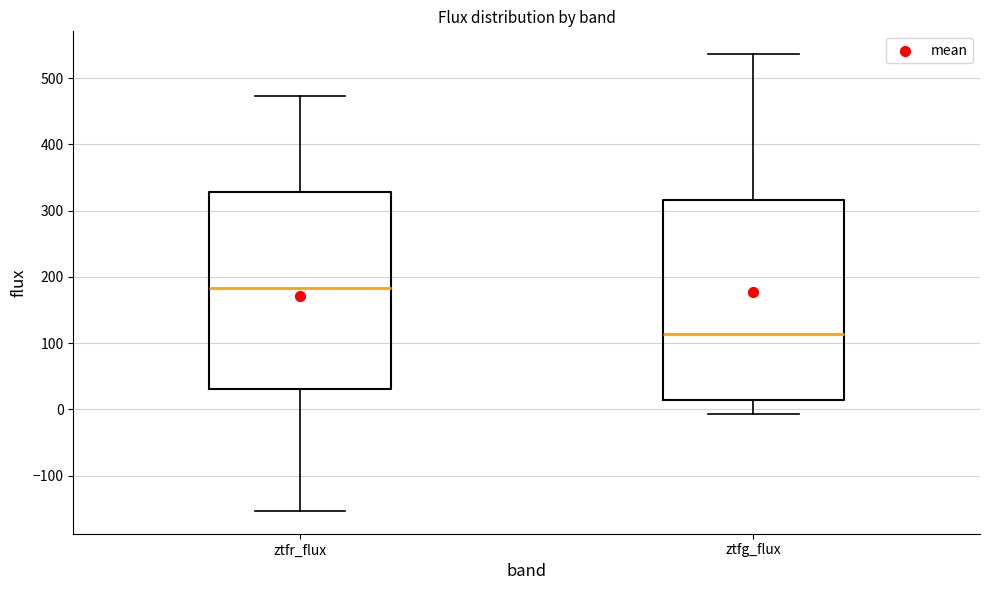

Which box has the lowest median line?

ztfg_flux